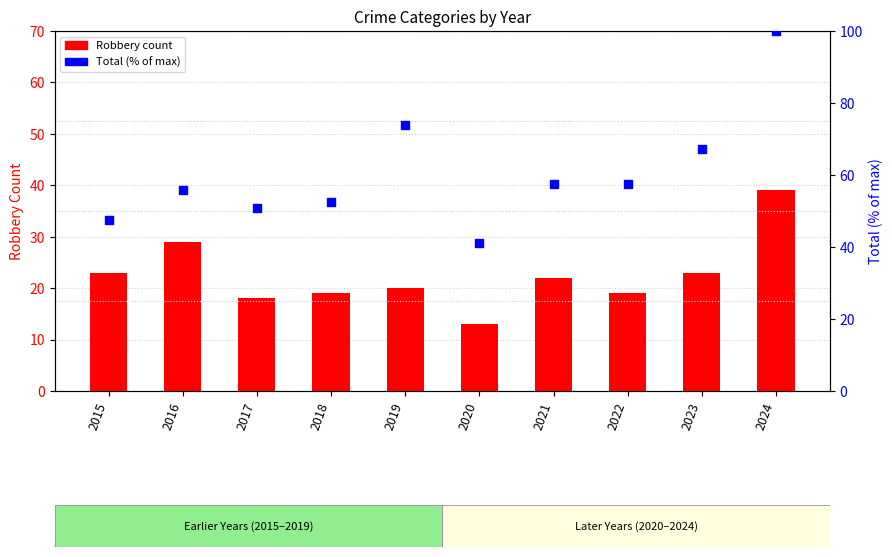

Which series has the largest total across all categories?

Total (% of max)